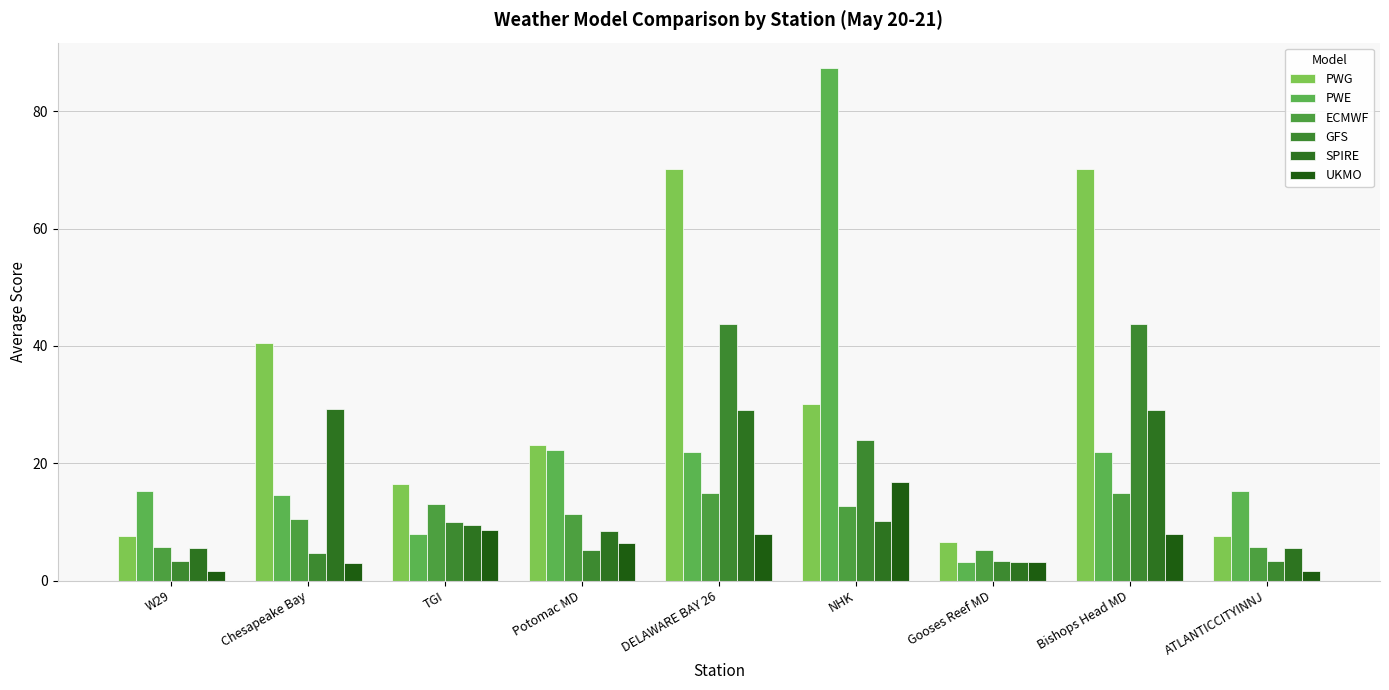

List the series in order of their peak value, lowest first.

ECMWF, UKMO, SPIRE, GFS, PWG, PWE